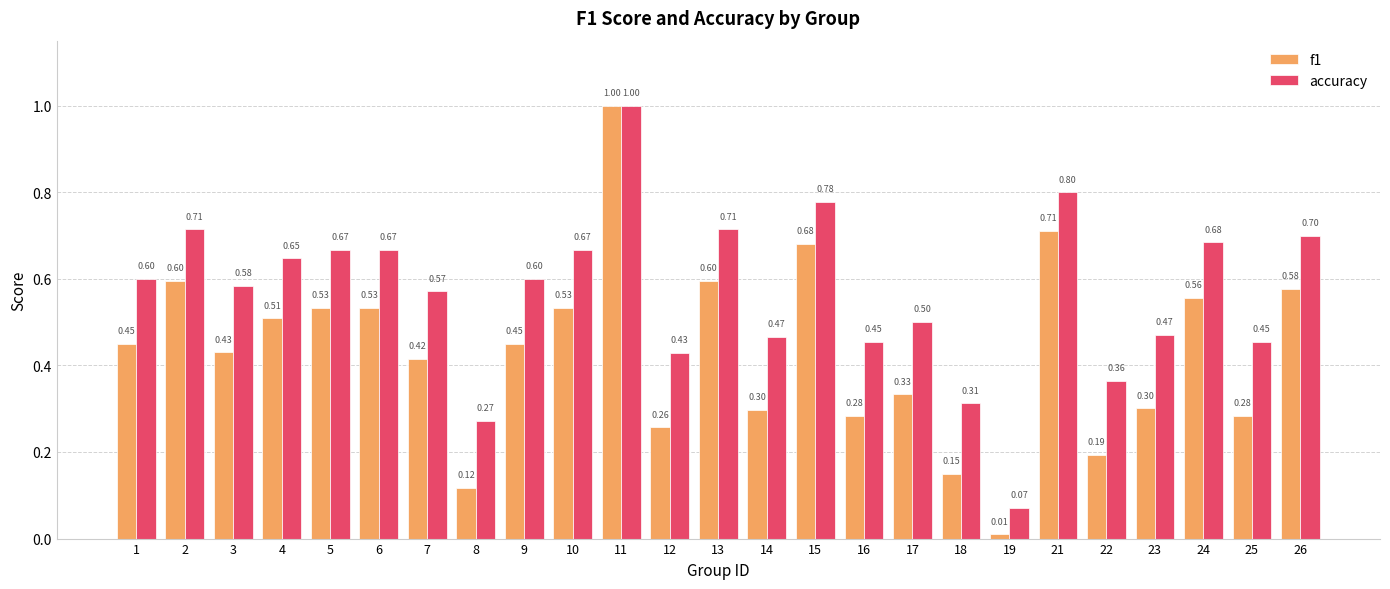

True or false: accuracy has a value of 1.0 at 11.

True